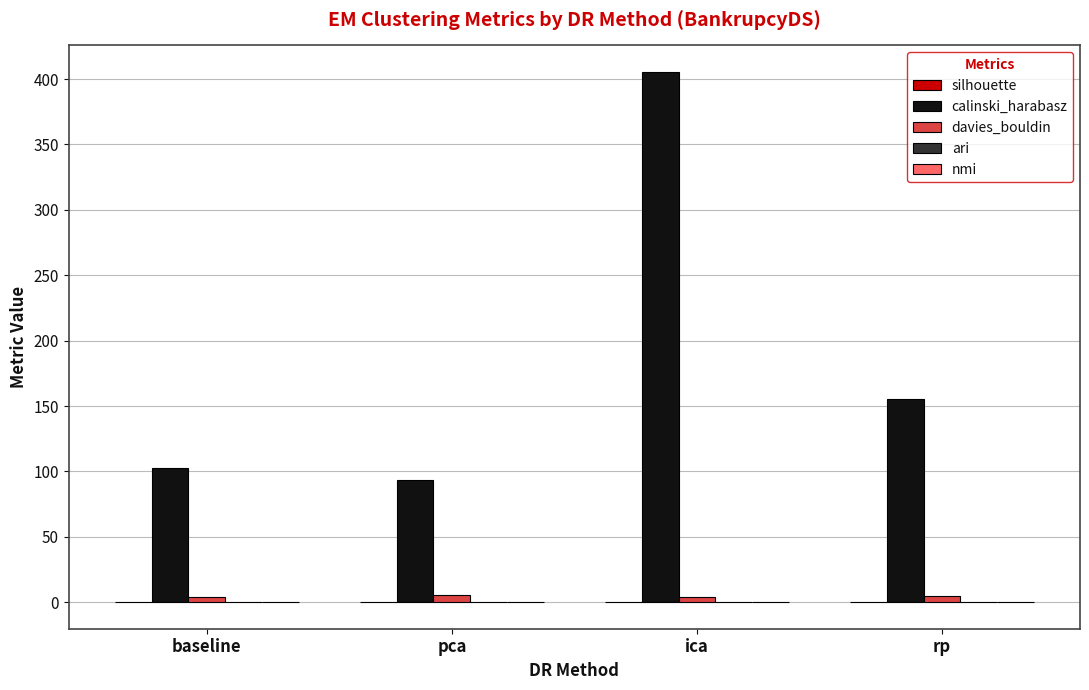

What is the sum of all calinski_harabasz values?

756.9